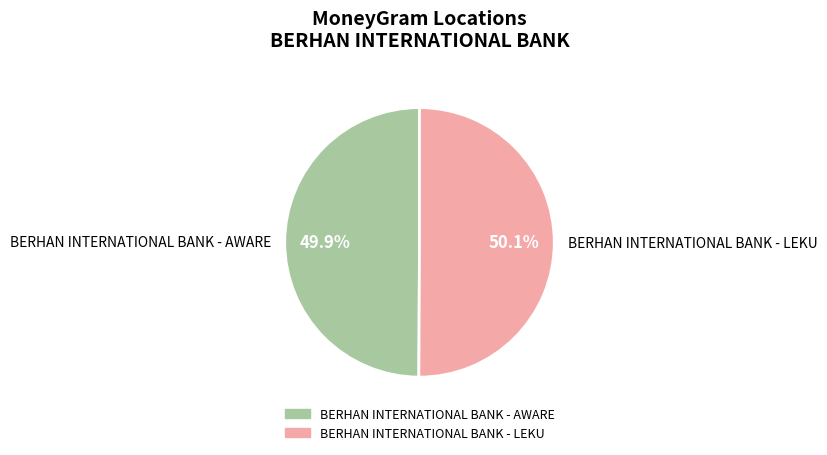

Count the number of slices in the pie.

2